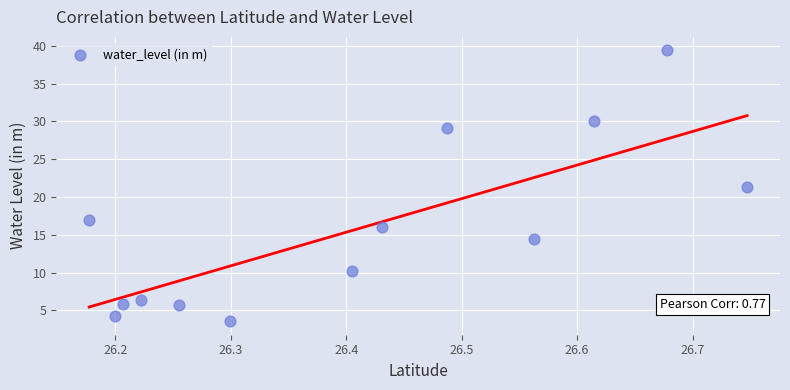

What is the range of X values (max minus min)?

0.6